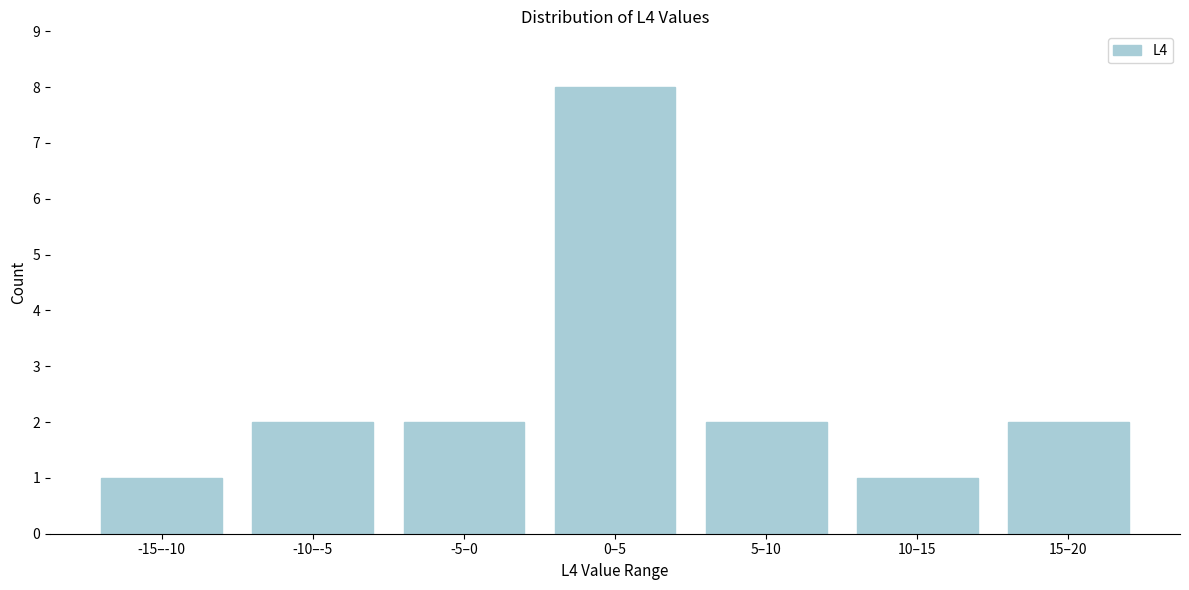

Reading left to right, extract all data points from this chart.

1	2	2	8	2	1	2